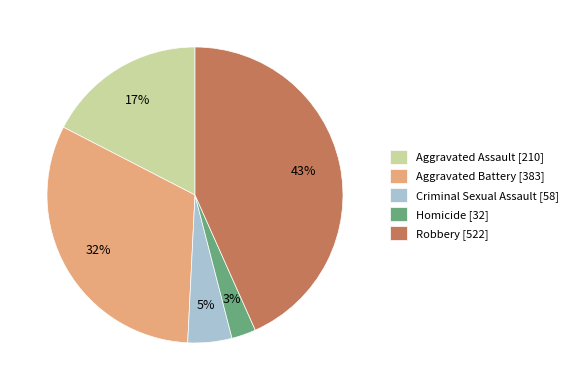

How many segments does this pie chart have?

5